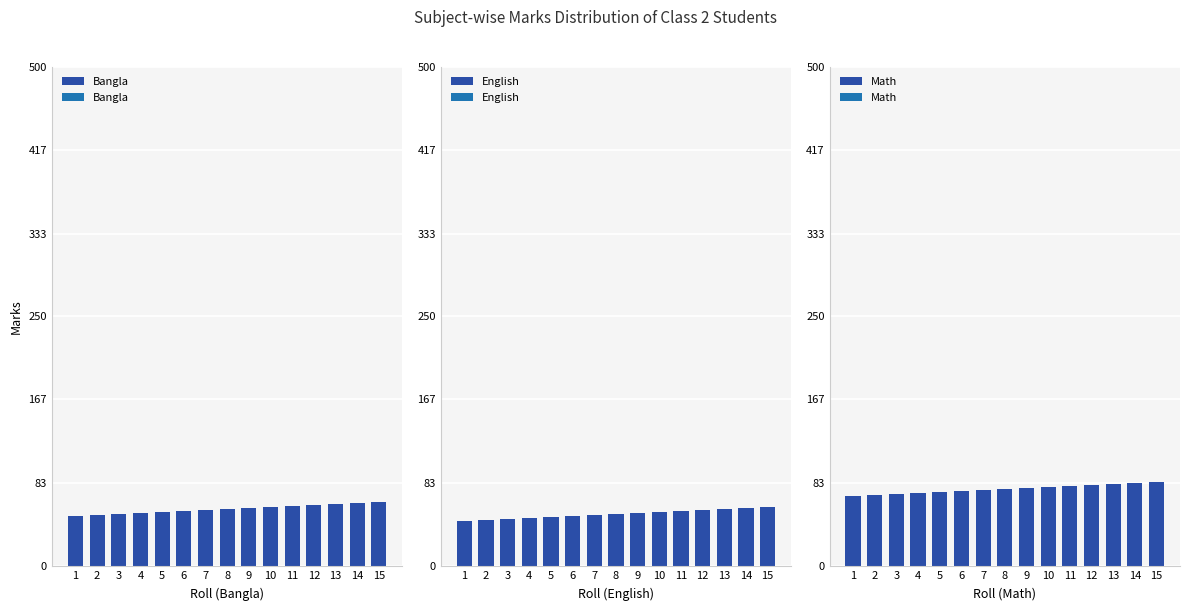

Which label corresponds to the largest value in the chart?

15